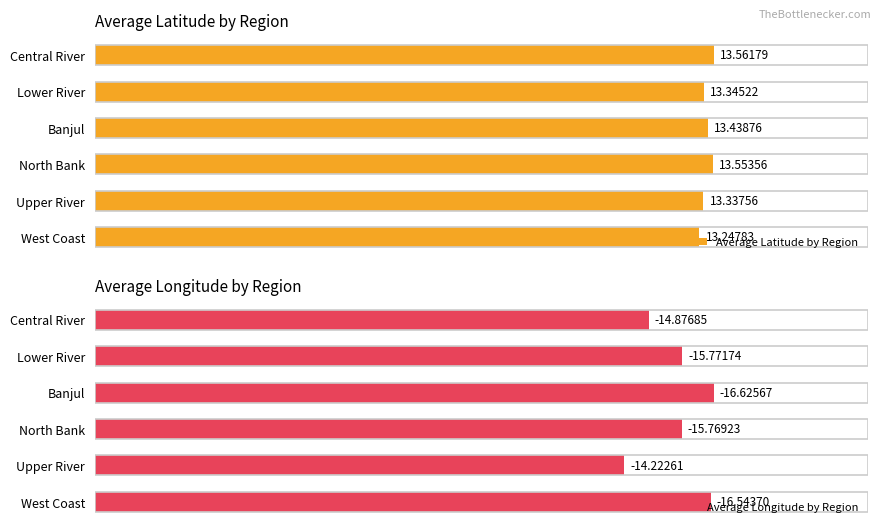

Where is Average Latitude by Region nearest to the value 13?

West Coast